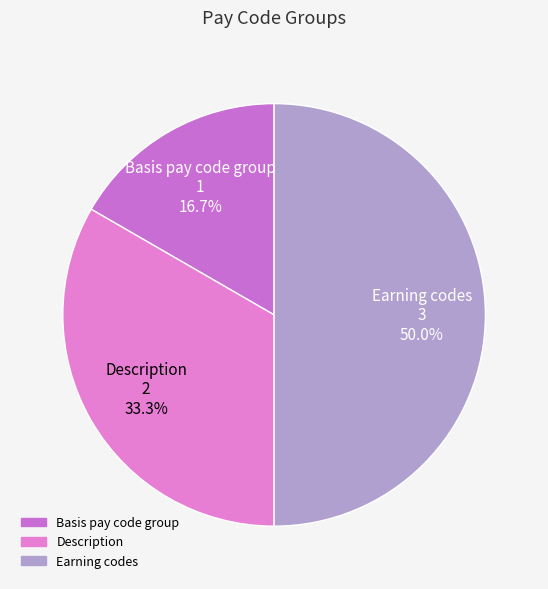

To the nearest percent, what portion does Earning codes represent?

50%